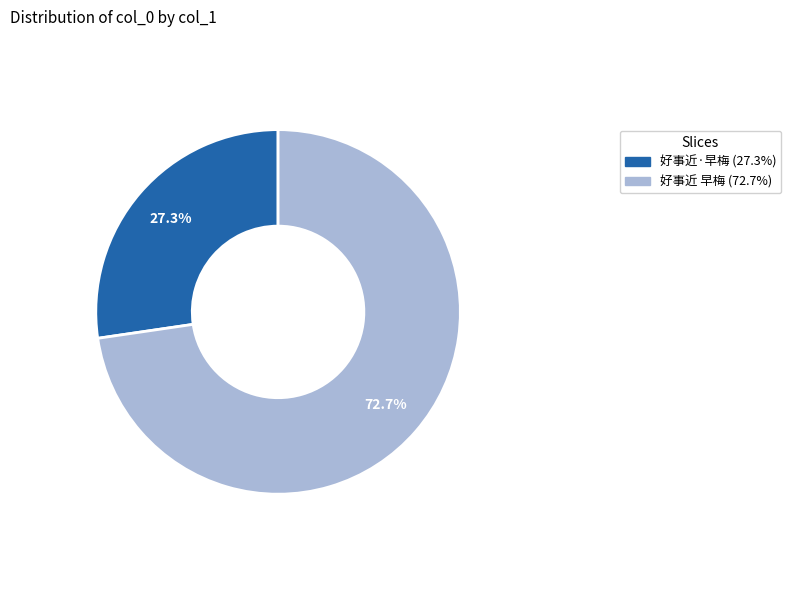

Is it true that 好事近·早梅 is 20% of the pie?

False